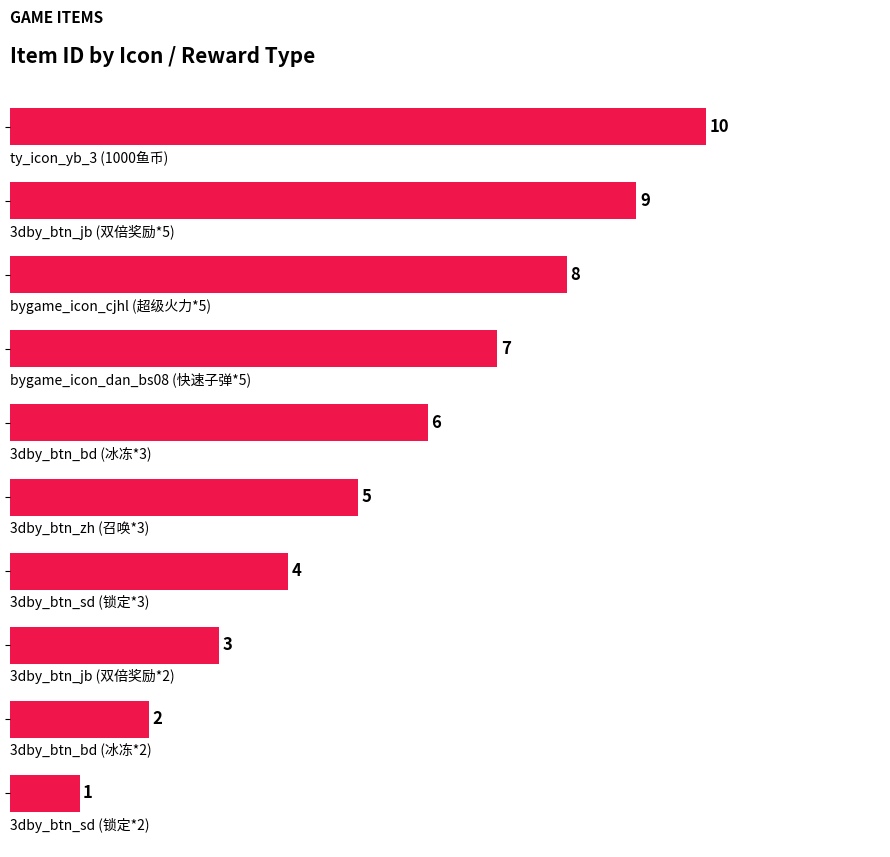

What is the greatest value displayed?

10